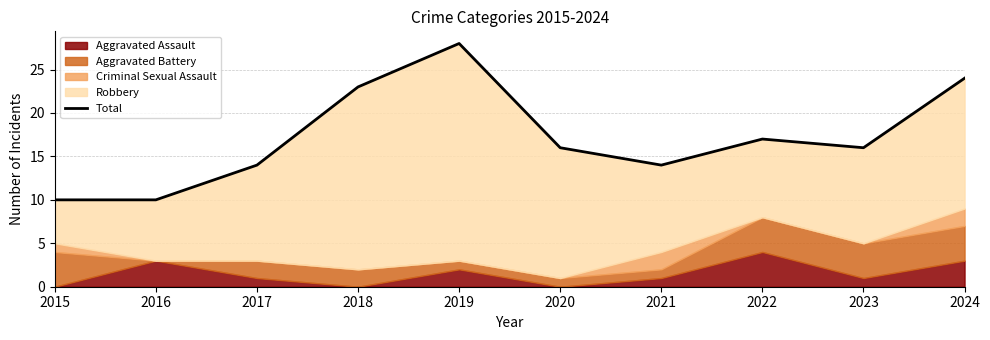

What is the difference between the maximum and minimum values?

18